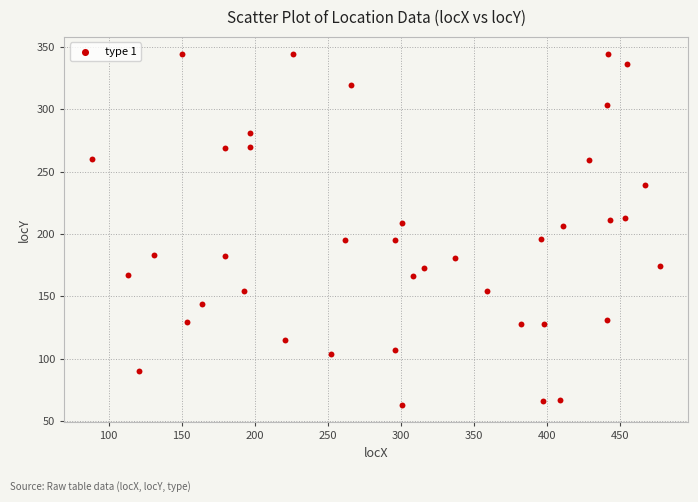

What is the range of X values (max minus min)?

388